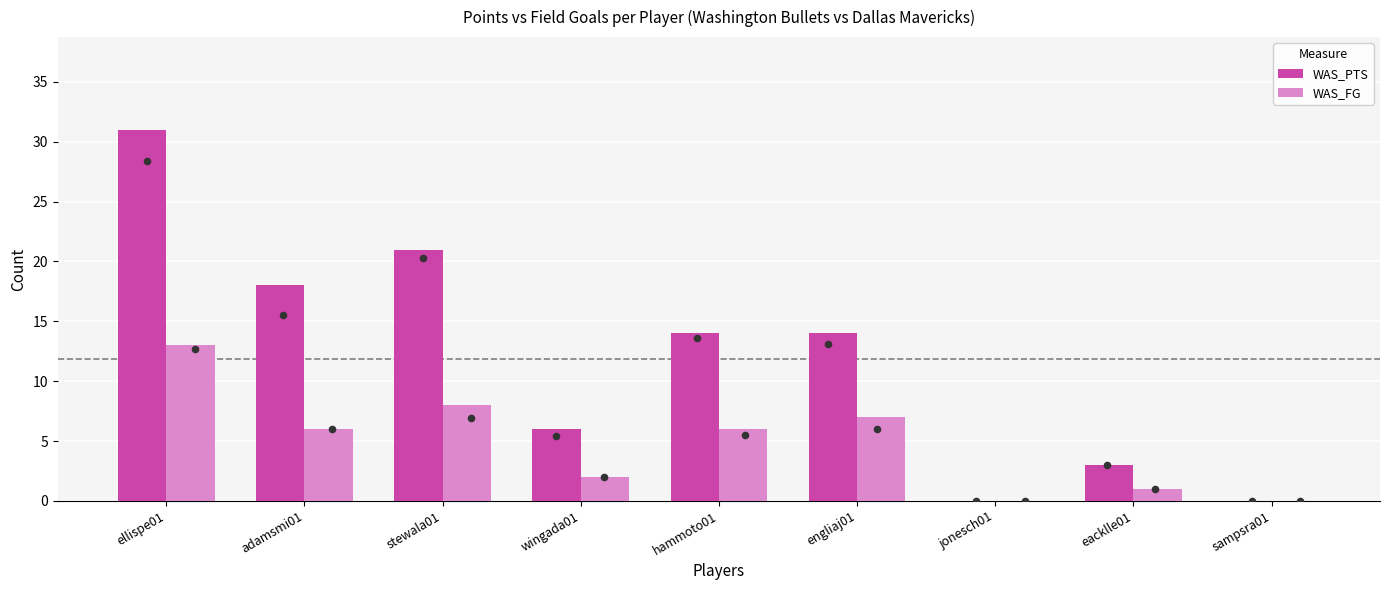

Which series has the widest spread of Y values?

WAS_PTS